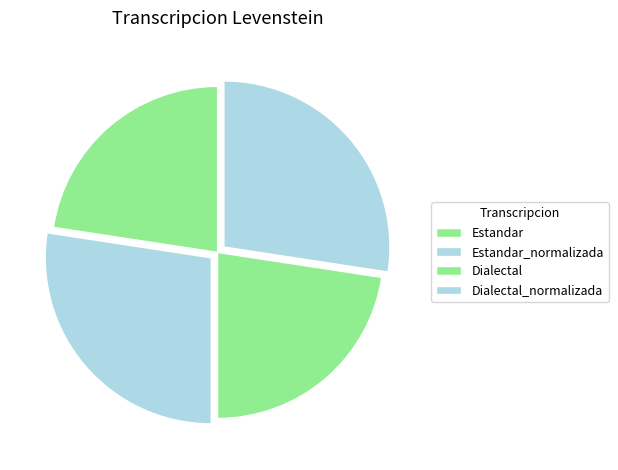

How many segments does this pie chart have?

4